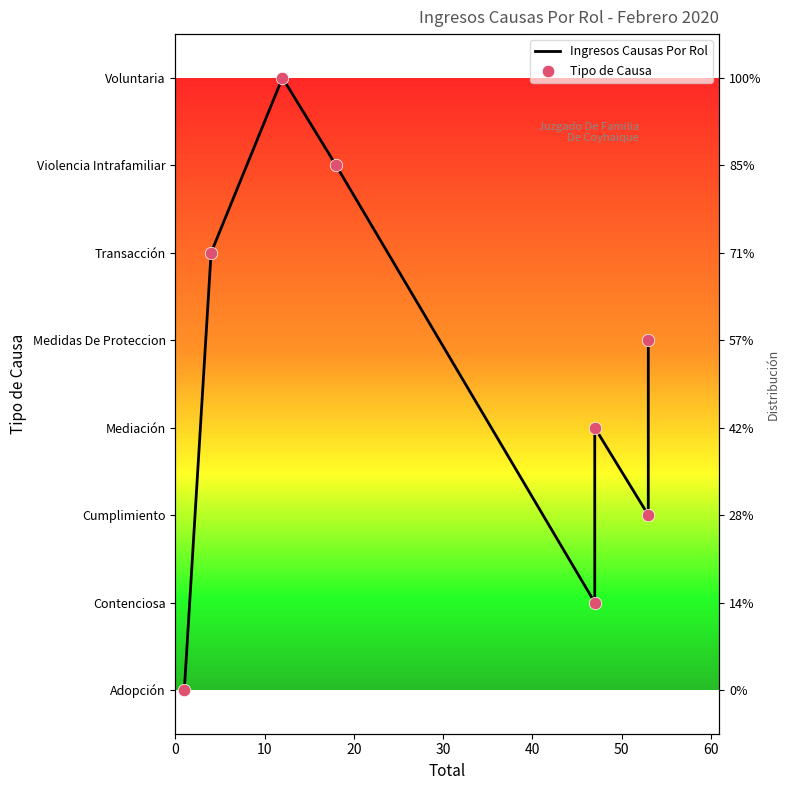

Is the value of Tipo de Causa at 60 greater than the value of Ingresos Causas Por Rol at 40?

Yes